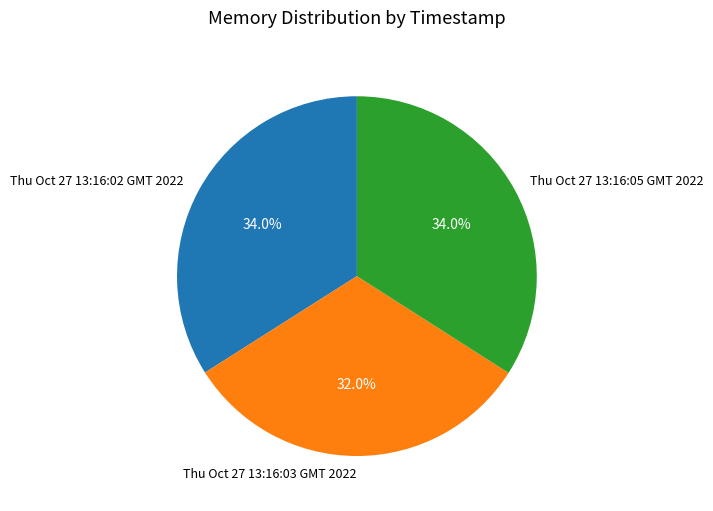

To the nearest percent, what is the difference between the largest and smallest slice percentages?

2%